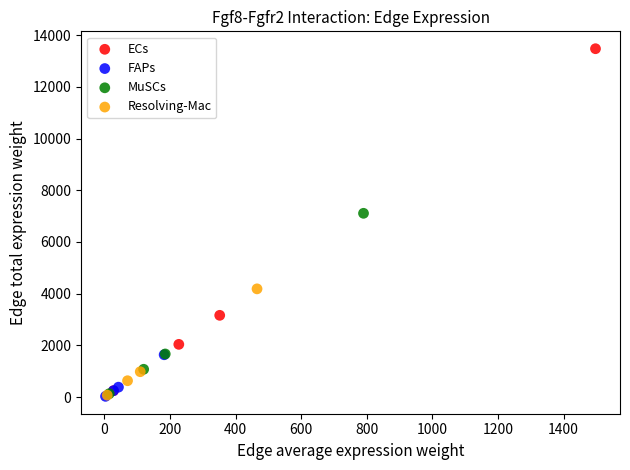

Which series contains the highest Y value?

ECs